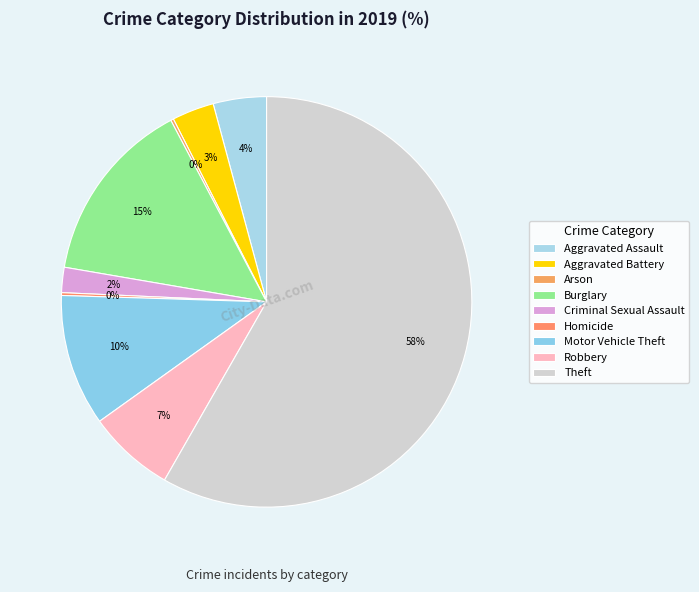

Rank the categories by value from lowest to highest.

Arson, Homicide, Criminal Sexual Assault, Aggravated Battery, Aggravated Assault, Robbery, Motor Vehicle Theft, Burglary, Theft